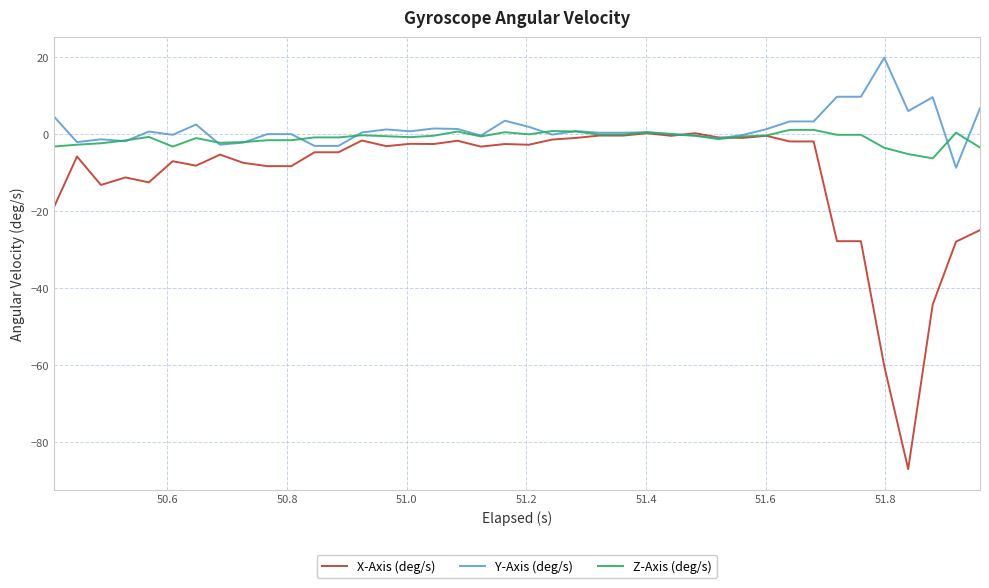

Which series has the widest spread of values?

X-Axis (deg/s)